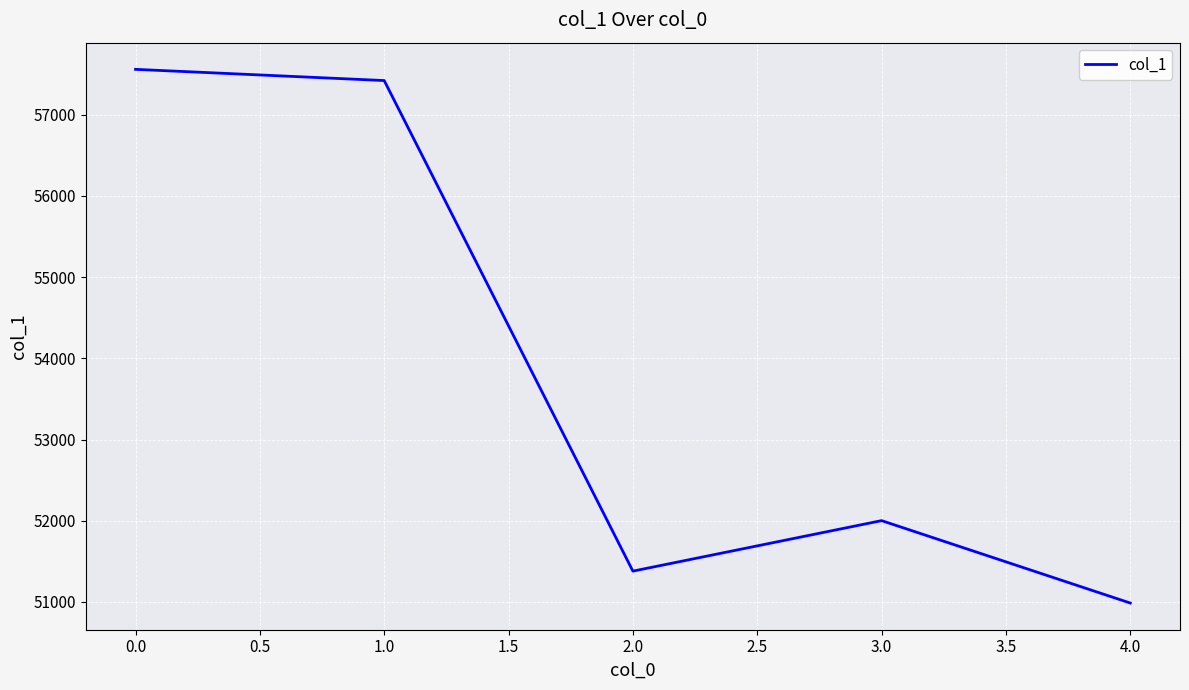

What is the sum of all values?

269346